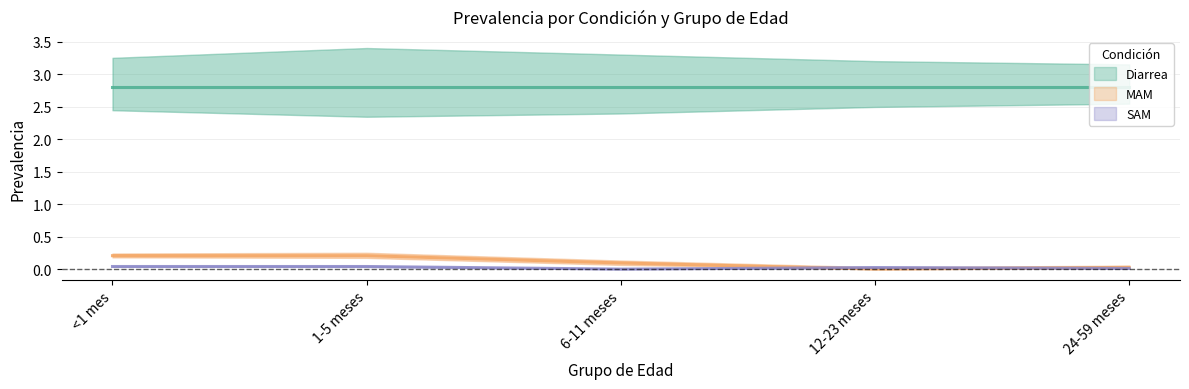

Where is MAM nearest to the value 0?

12-23 meses